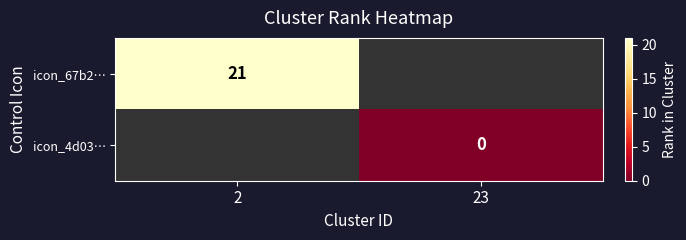

Is it true that icon_67b2… equals 36 at 2?

False